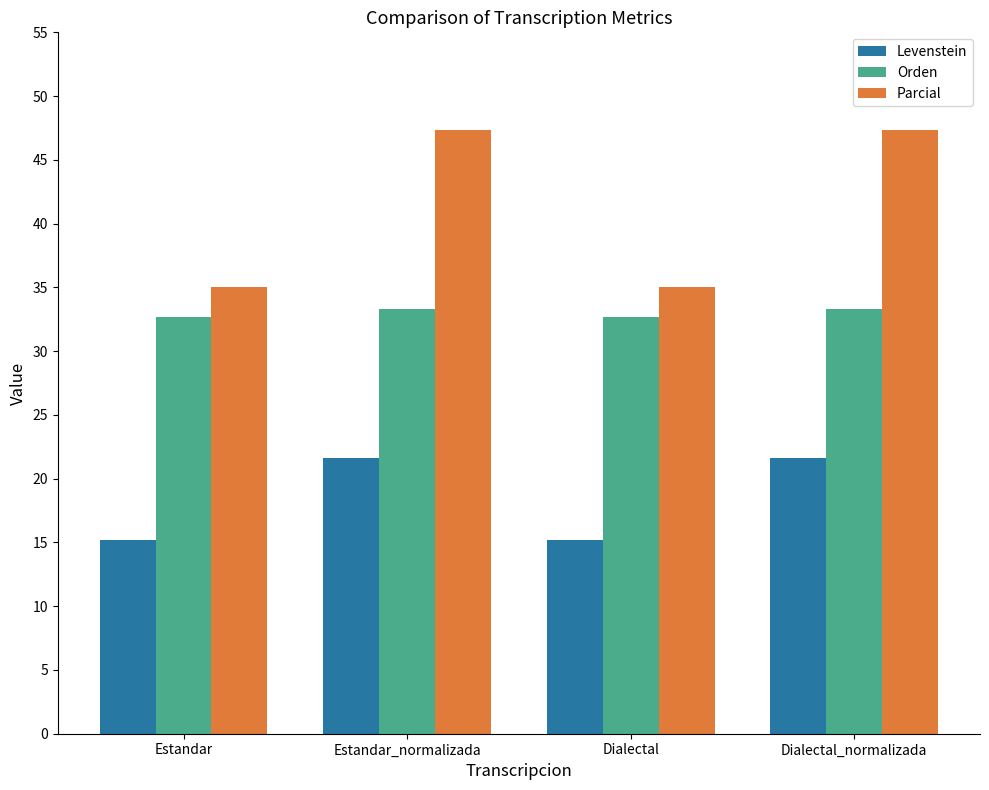

Reading left to right, what are all the values shown in this chart?

Levenstein: Estandar=15.2	Estandar_normalizada=21.6	Dialectal=15.2	Dialectal_normalizada=21.6
Orden: Estandar=32.7	Estandar_normalizada=33.3	Dialectal=32.7	Dialectal_normalizada=33.3
Parcial: Estandar=35.0	Estandar_normalizada=47.4	Dialectal=35.0	Dialectal_normalizada=47.4